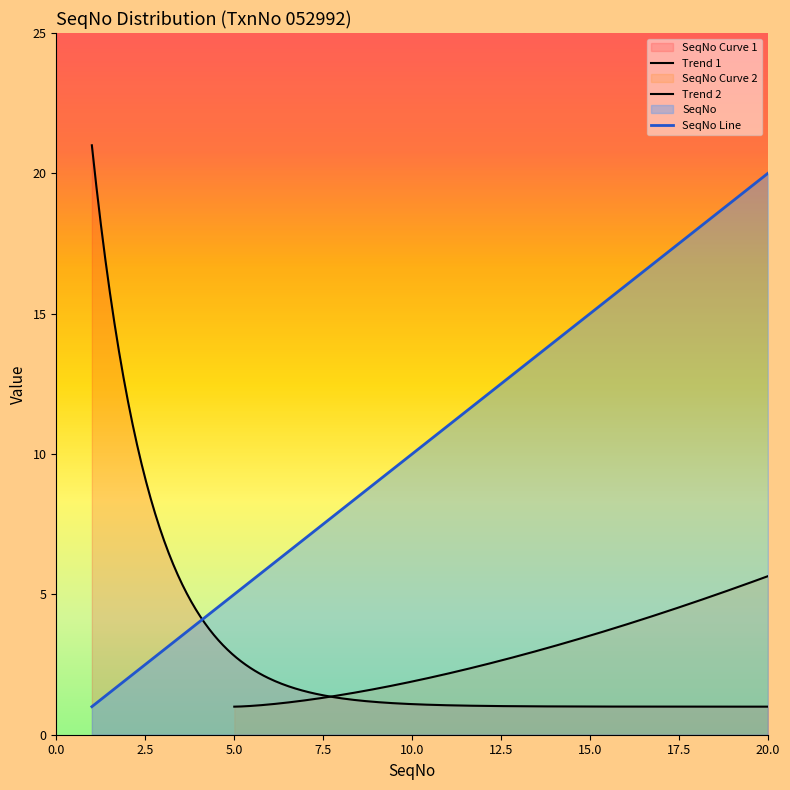

Reading left to right, extract all data points from this chart.

1=1	2=2	3=3	4=4	5=5	6=6	7=7	8=8	9=9	10=10	11=11	12=12	13=13	14=14	15=15	16=16	17=17	18=18	19=19	20=20